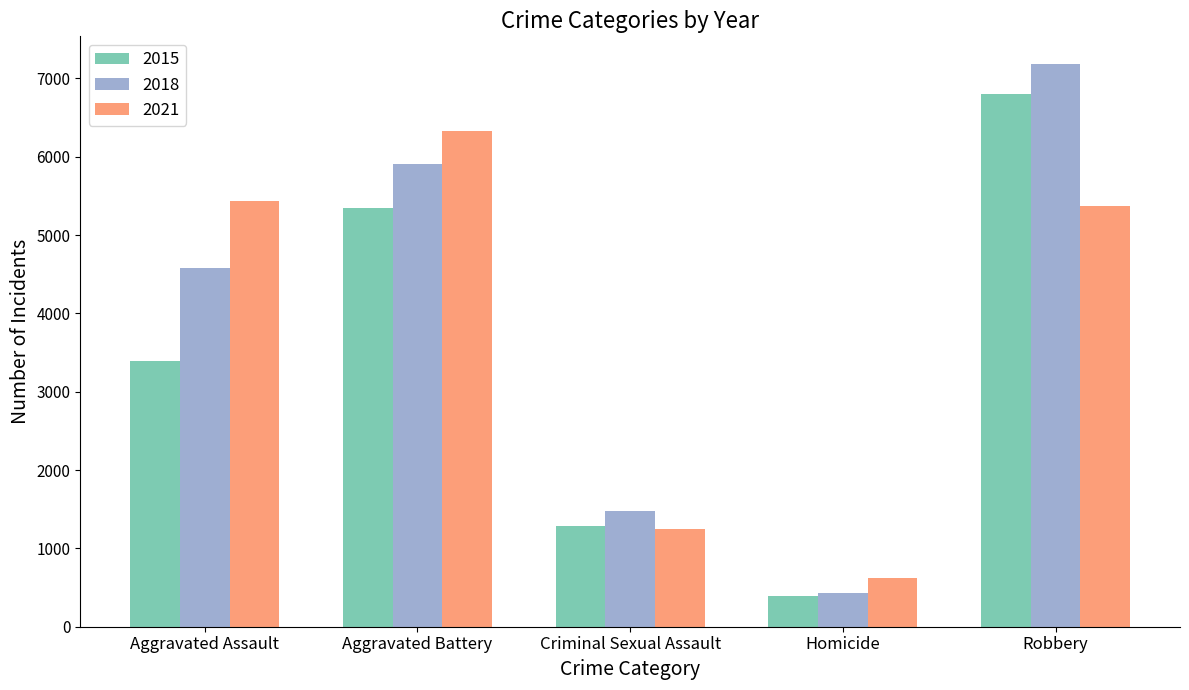

List the labels in order of 2018 value, largest first.

Robbery, Aggravated Battery, Aggravated Assault, Criminal Sexual Assault, Homicide